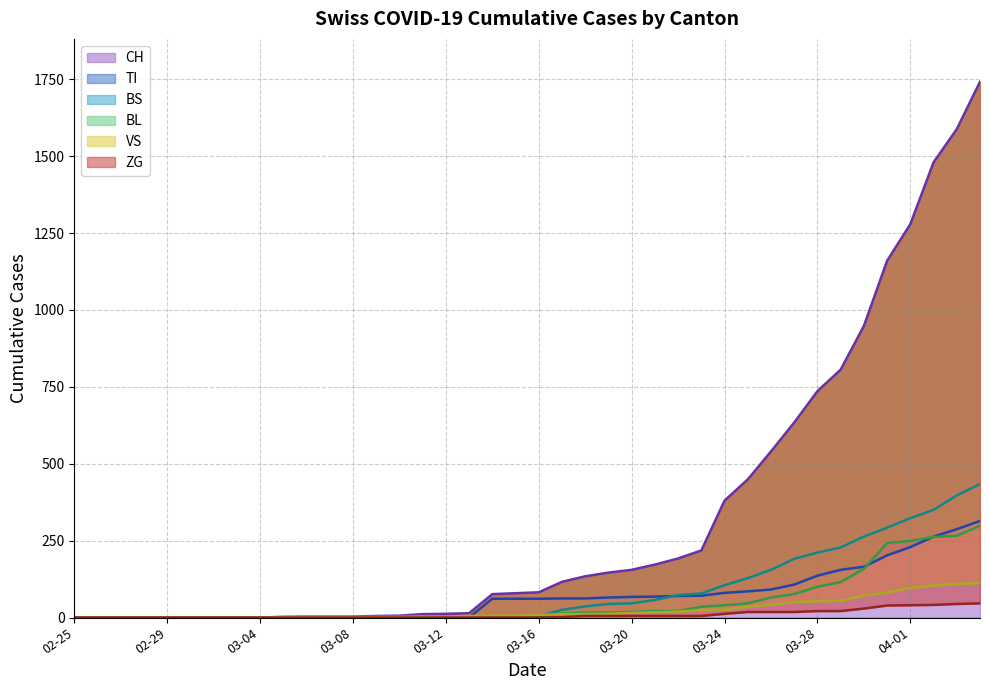

What is the average value of the TI series?

69